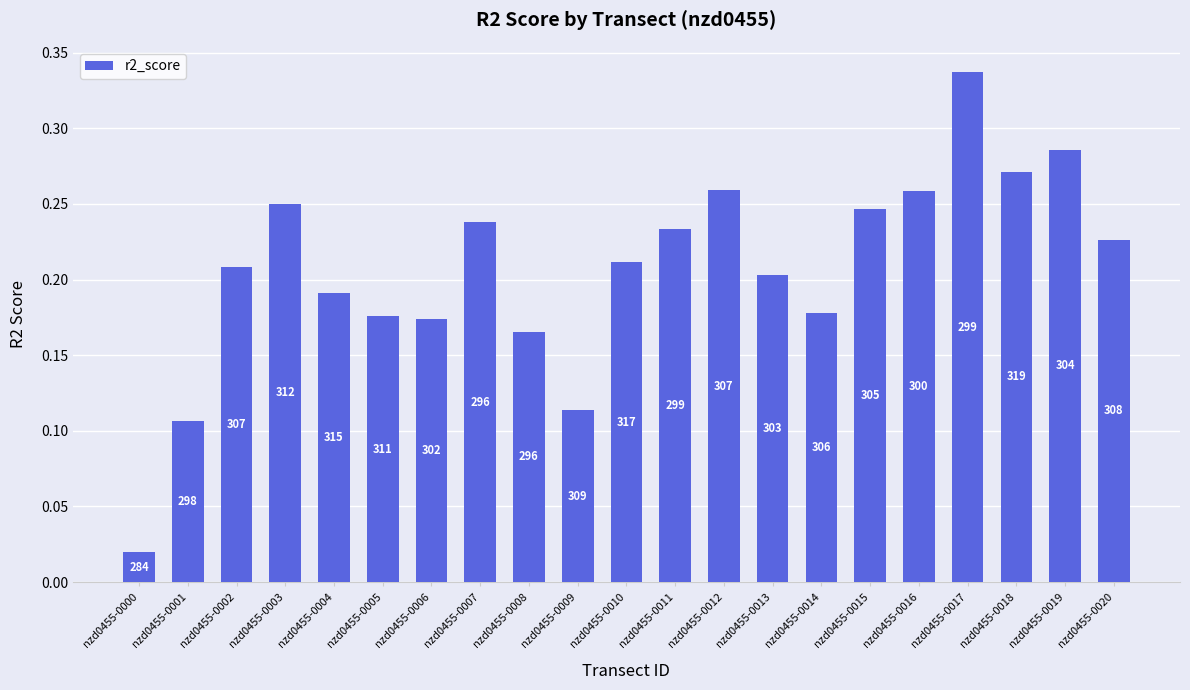

What is the sum of all values?

4.4